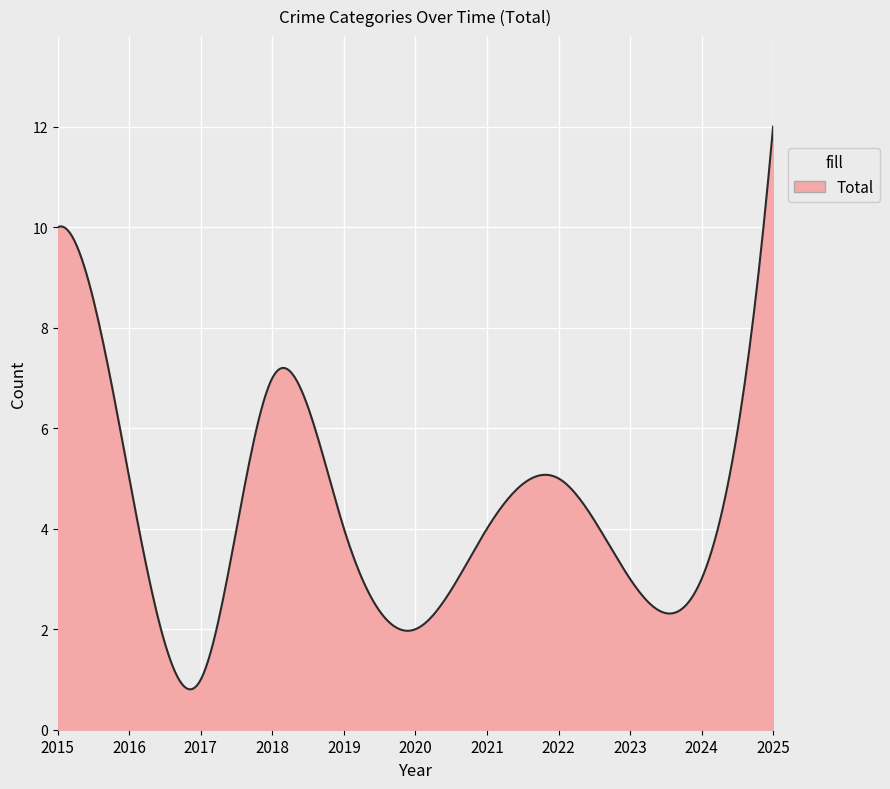

What is the difference between the maximum and minimum values?

11.2